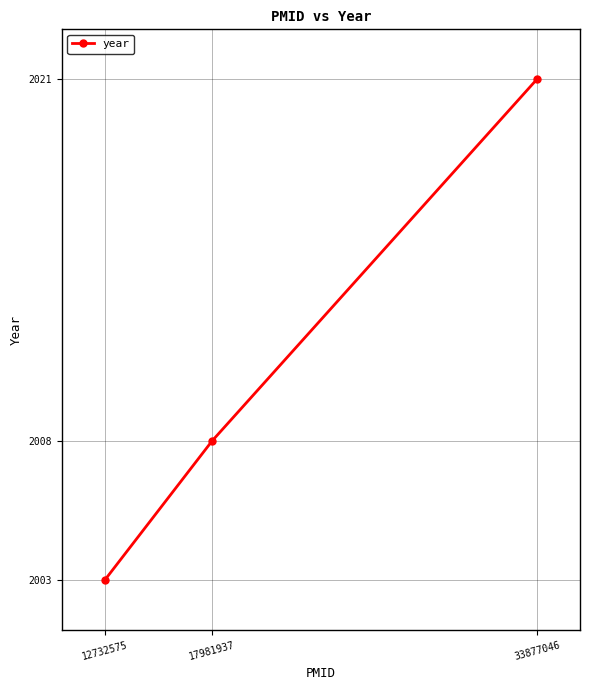

List the labels in order of value, smallest first.

12732575, 17981937, 33877046